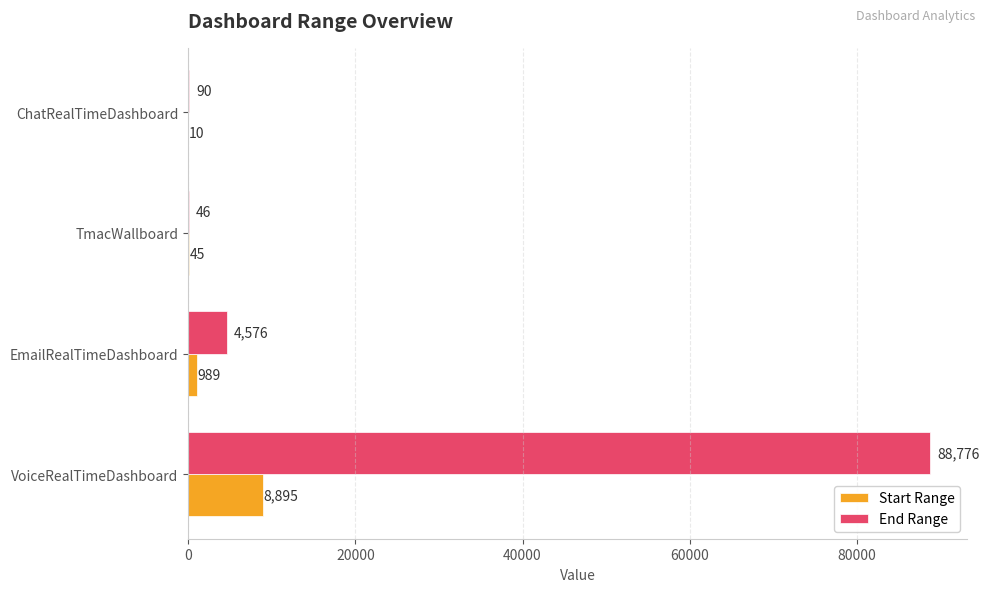

Count the number of data series in this chart.

2